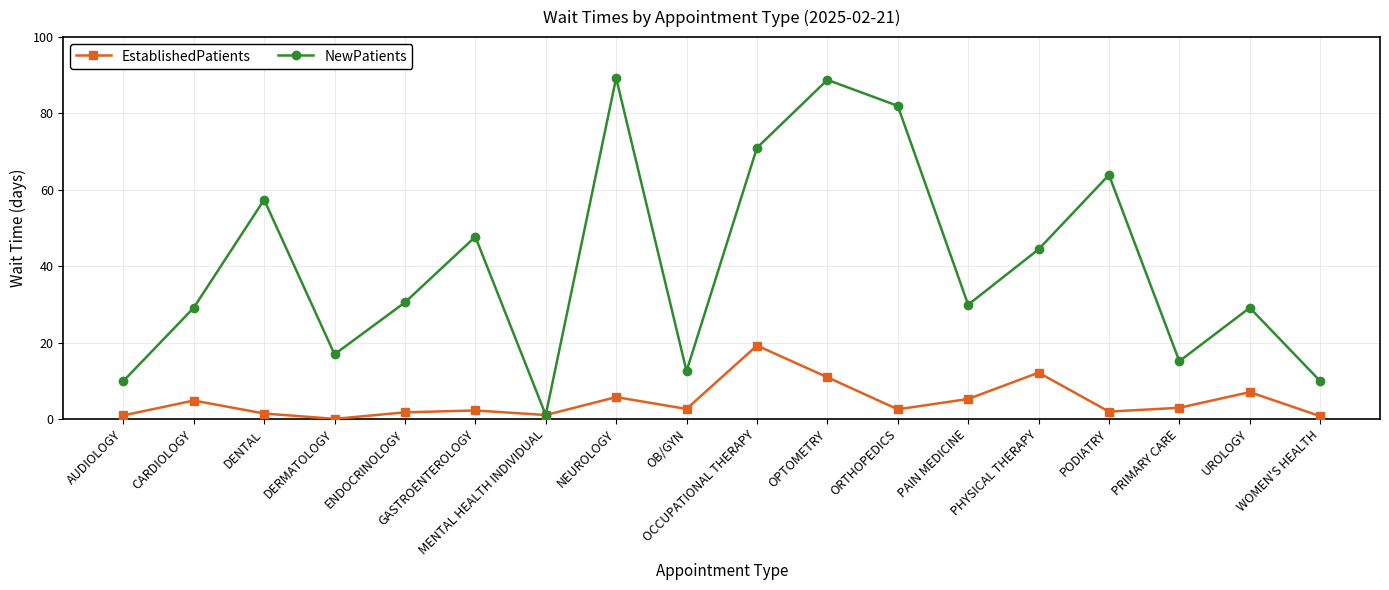

The EstablishedPatients series shows 2.5 at ORTHOPEDICS. True or false?

True